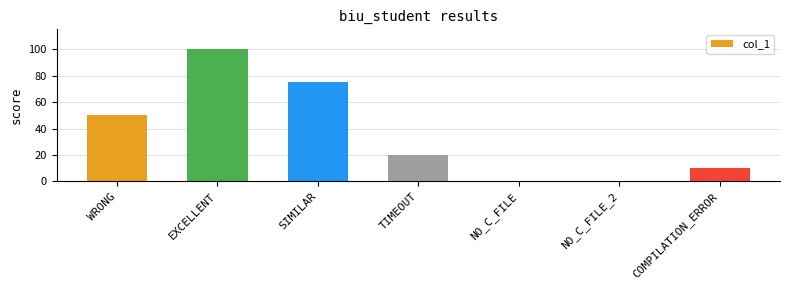

The value at NO_C_FILE is 45. True or false?

False